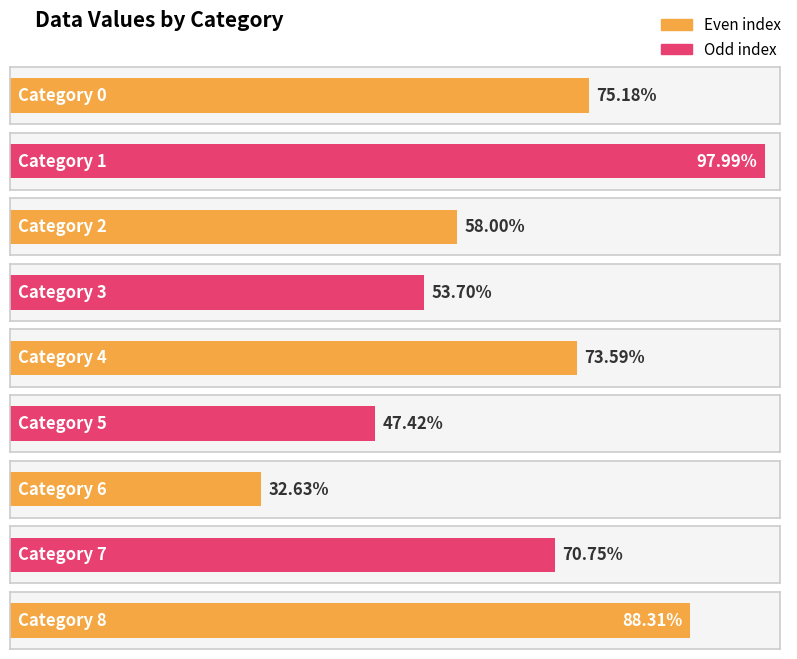

Reading right to left, extract all data points from this chart.

0.9	0.7	0.3	0.5	0.7	0.5	0.6	1.0	0.8